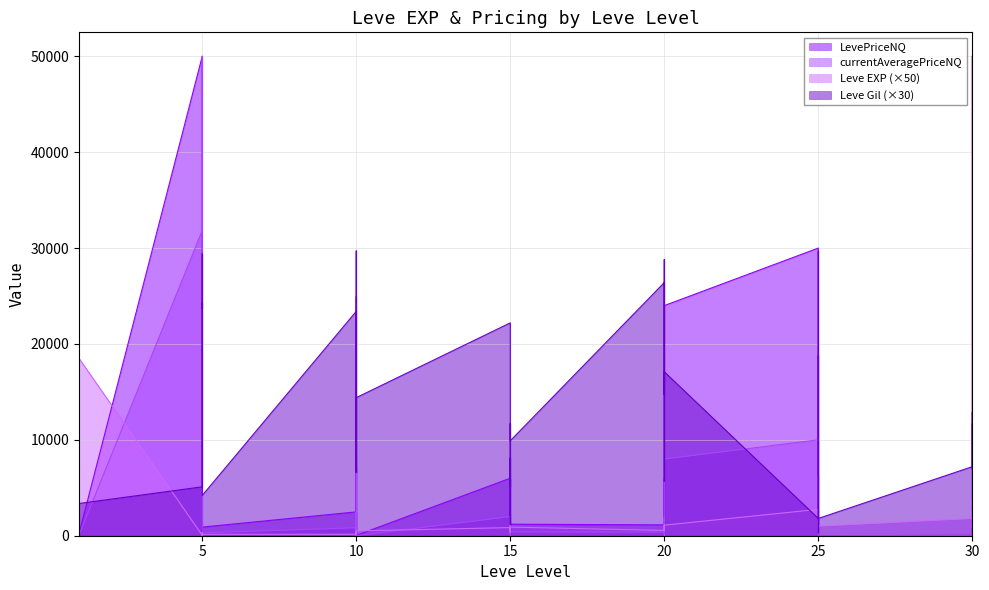

What is the value of the Leve Gil point at the 2nd from the left?

12600